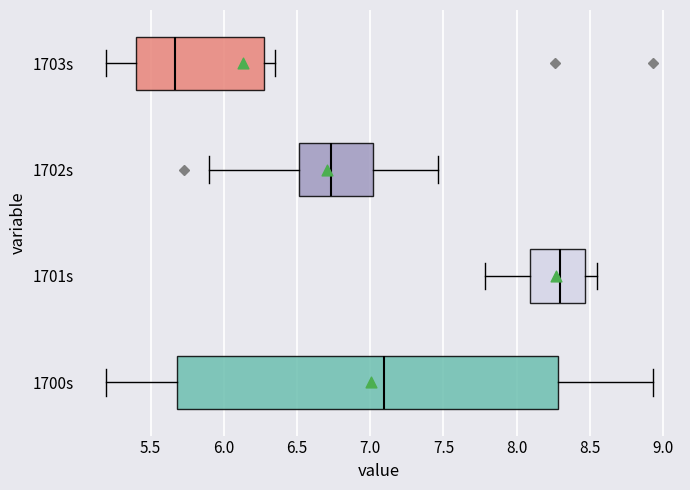

Where is the right edge of the box for 1702s on the x-axis? The values are not printed on the chart, so give them approximately, as read against the axis.

7.00